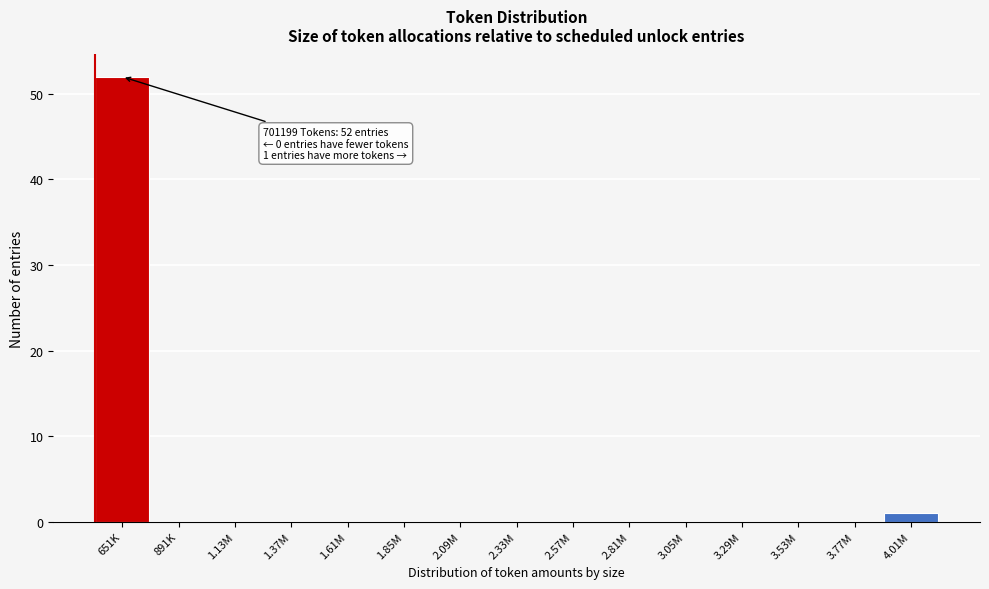

Reading left to right, extract all data points from this chart.

651K=52	891K=0	1.13M=0	1.37M=0	1.61M=0	1.85M=0	2.09M=0	2.33M=0	2.57M=0	2.81M=0	3.05M=0	3.29M=0	3.53M=0	3.77M=0	4.01M=1